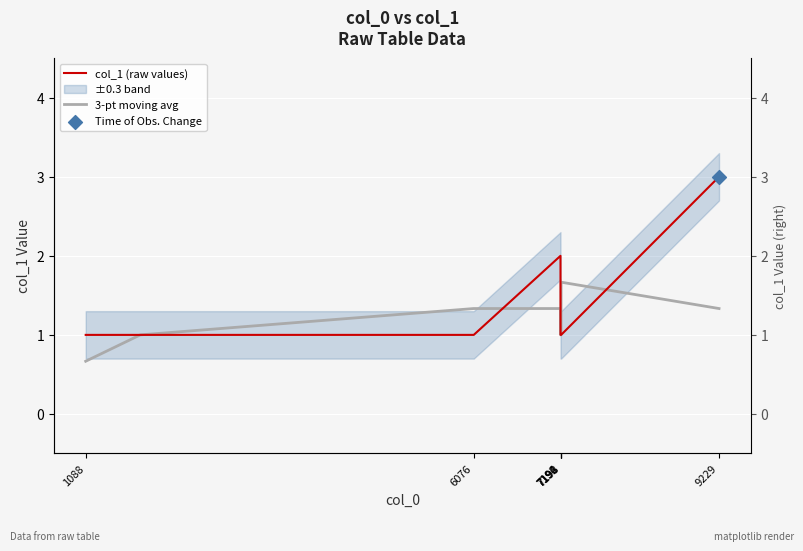

Which series has the largest total across all categories?

col_1 (raw values)